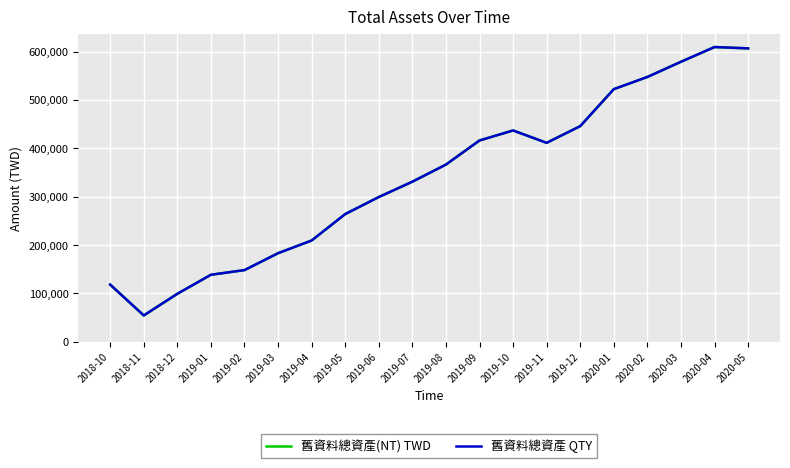

What is the label of the 18th point from the left?

2020-03